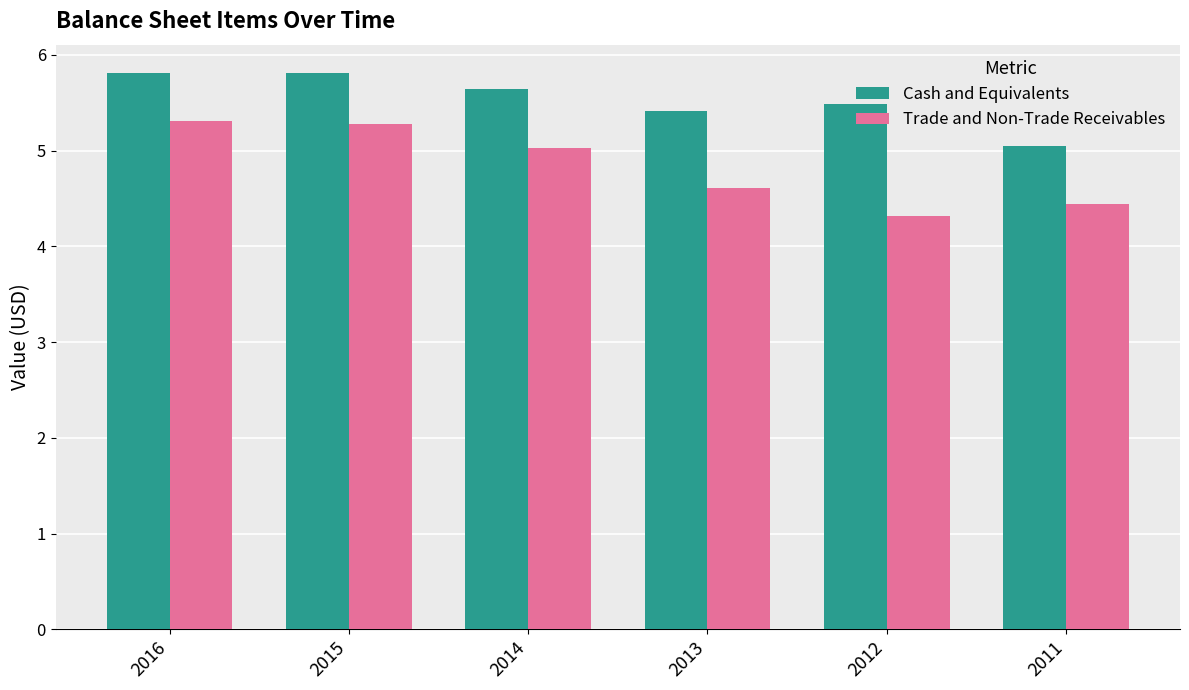

What is the difference between the maximum and minimum values in the Trade and Non-Trade Receivables series?

1.0